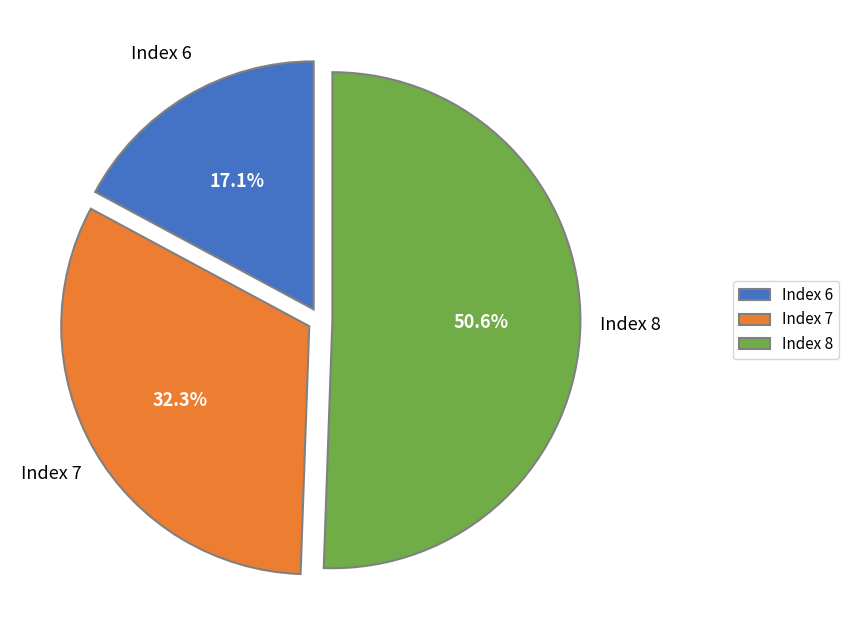

Is Index 8 the majority of the pie?

Yes